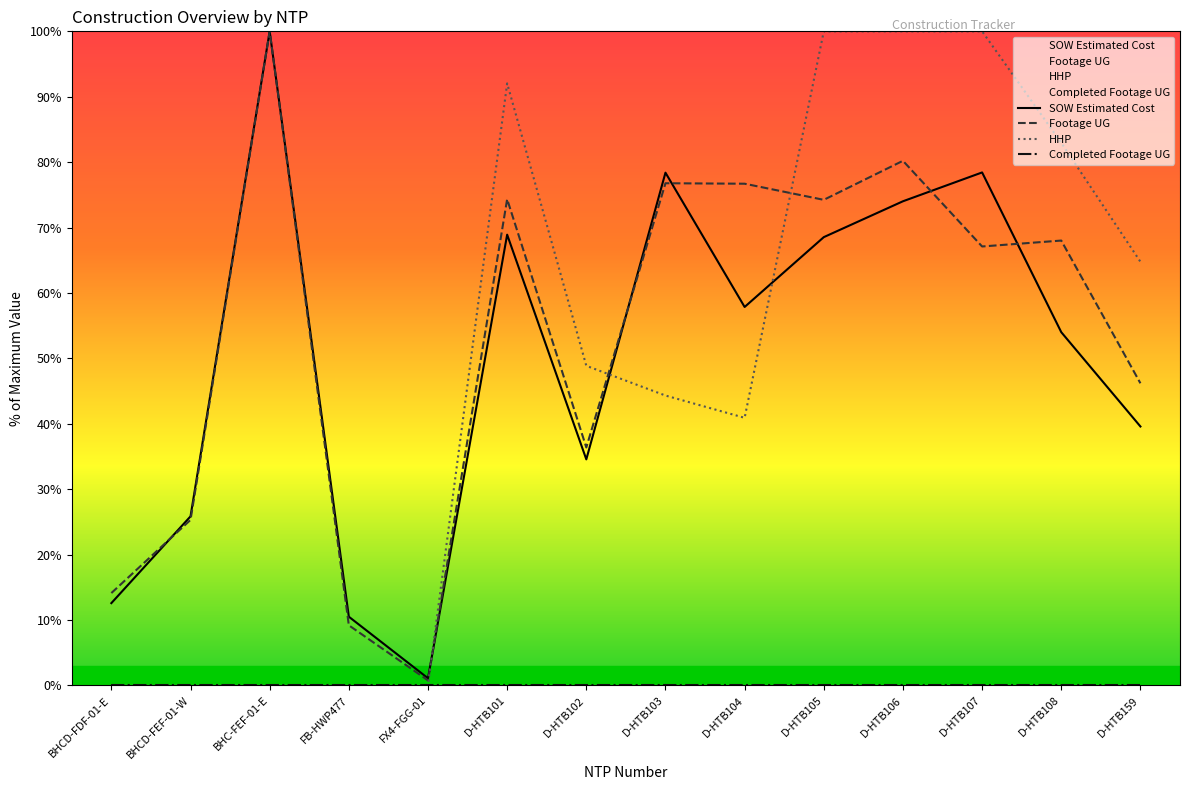

What is the total value across all series at D-HTB104?

175.5